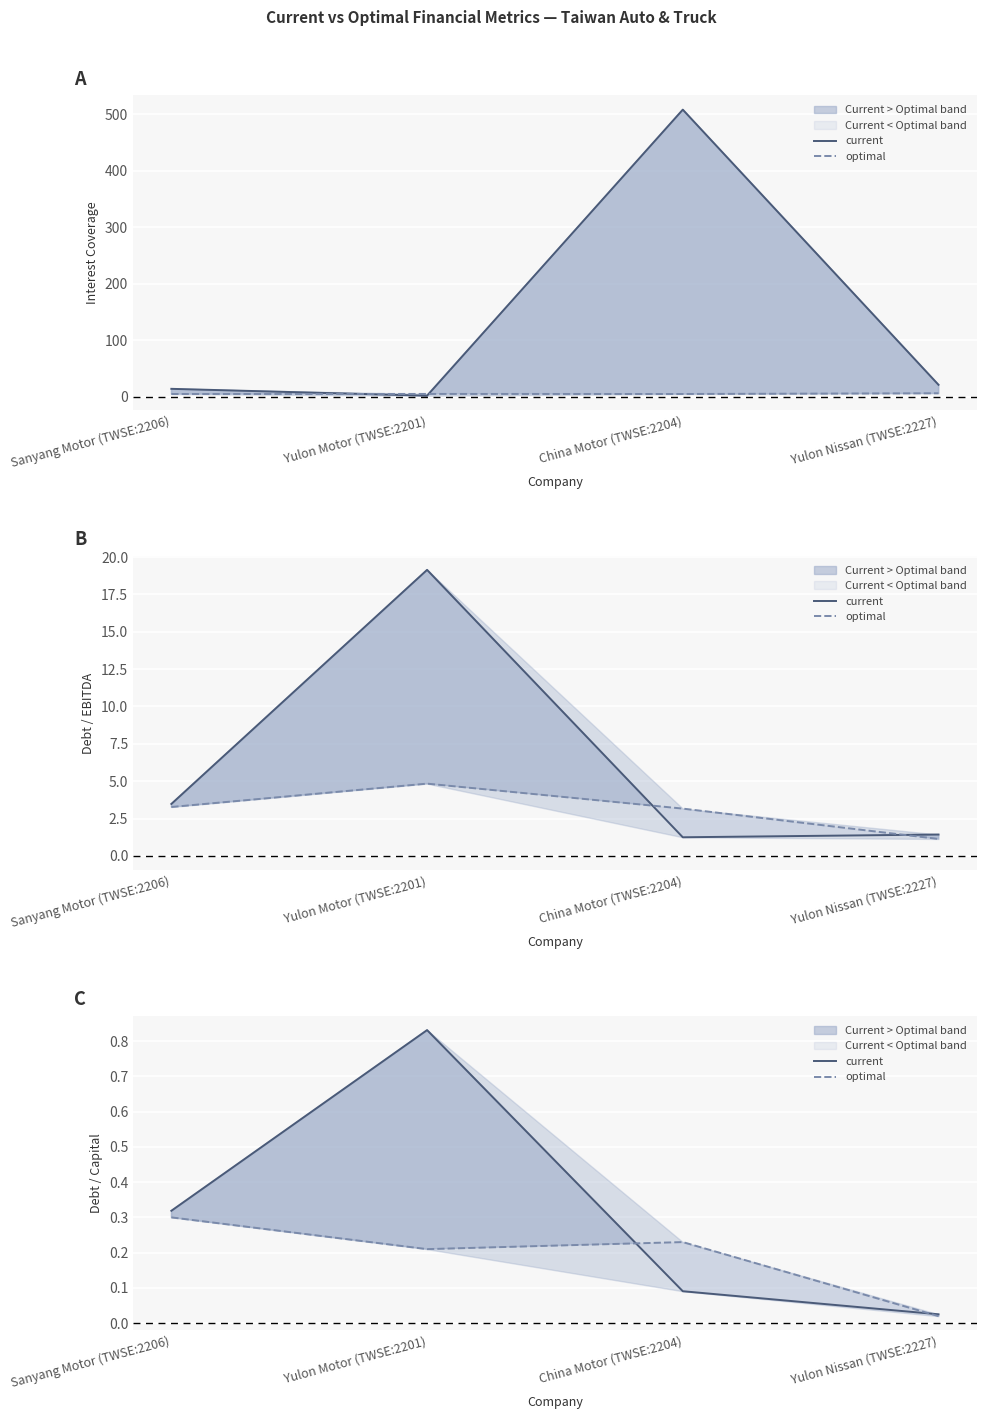

The current series shows 0.8 at Yulon Motor (TWSE:2201). True or false?

True